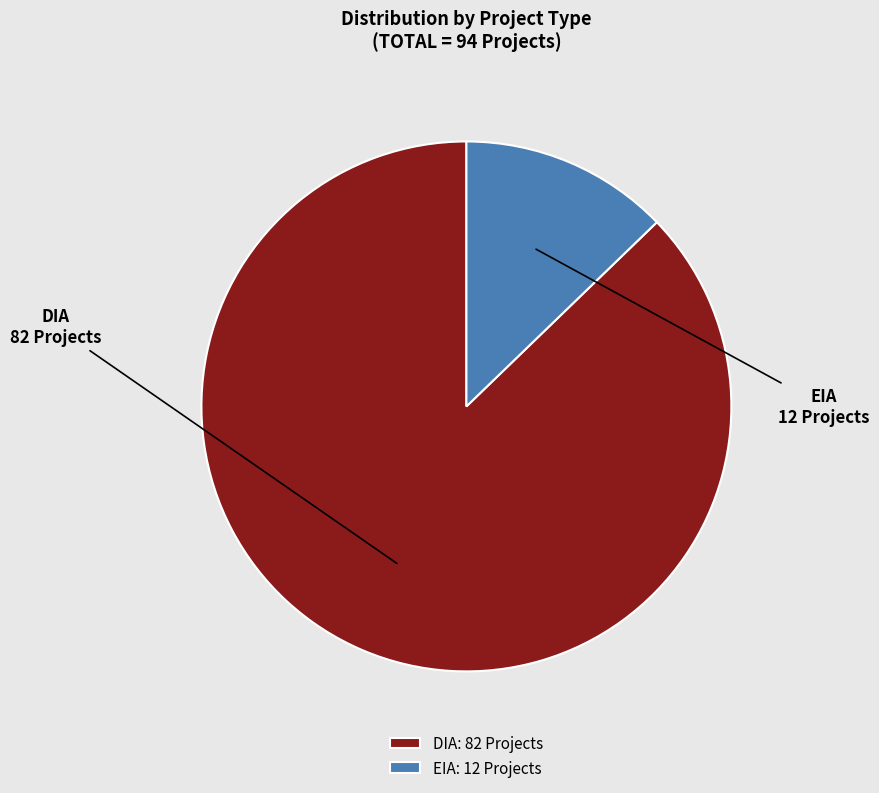

Is it true that DIA is 87% of the pie?

True